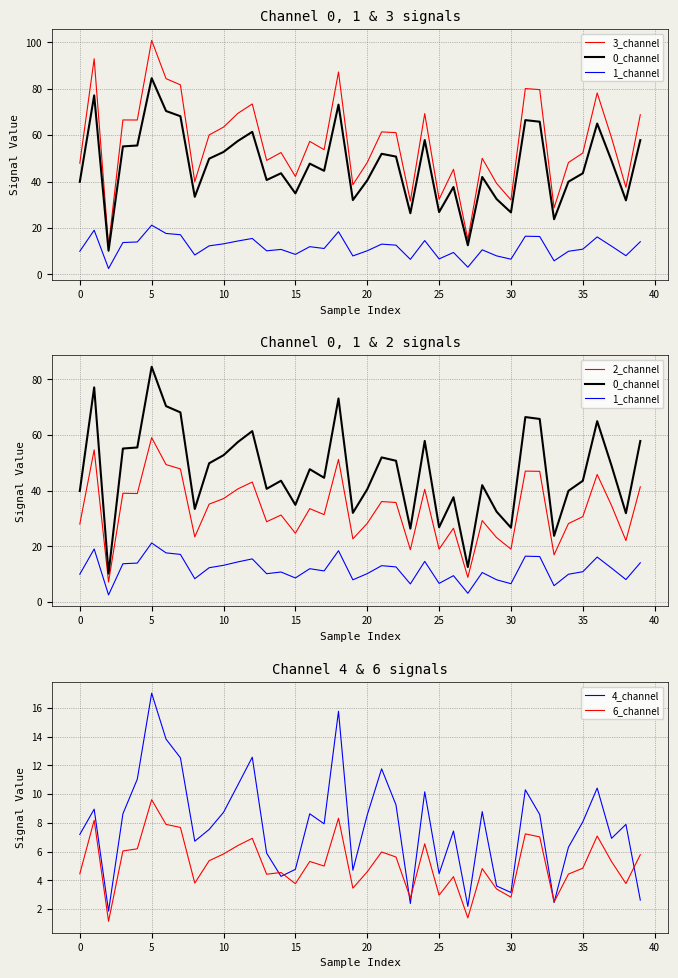

Which series has the widest spread of values?

3_channel